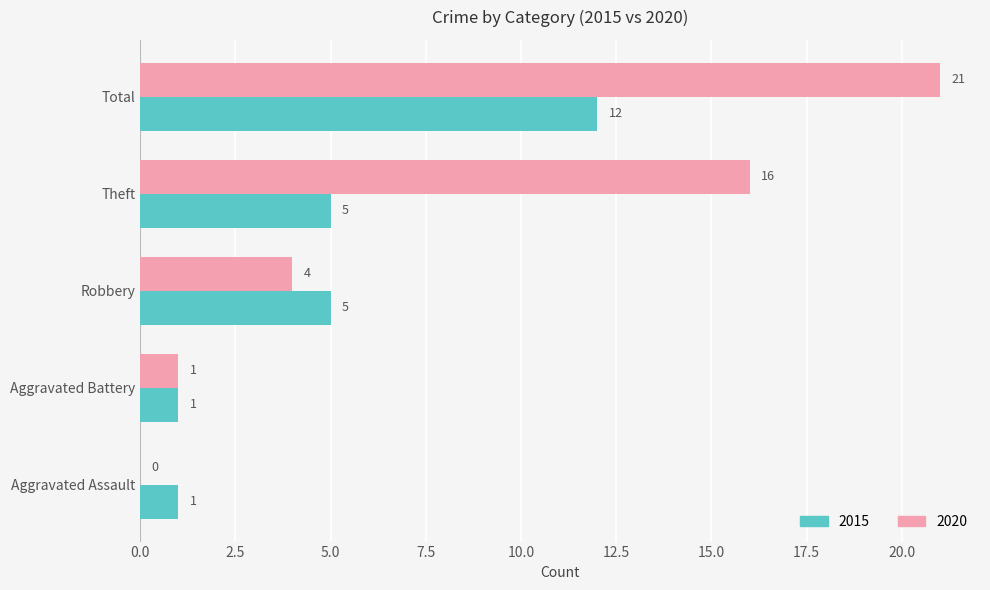

Which series has the largest total across all categories?

2020